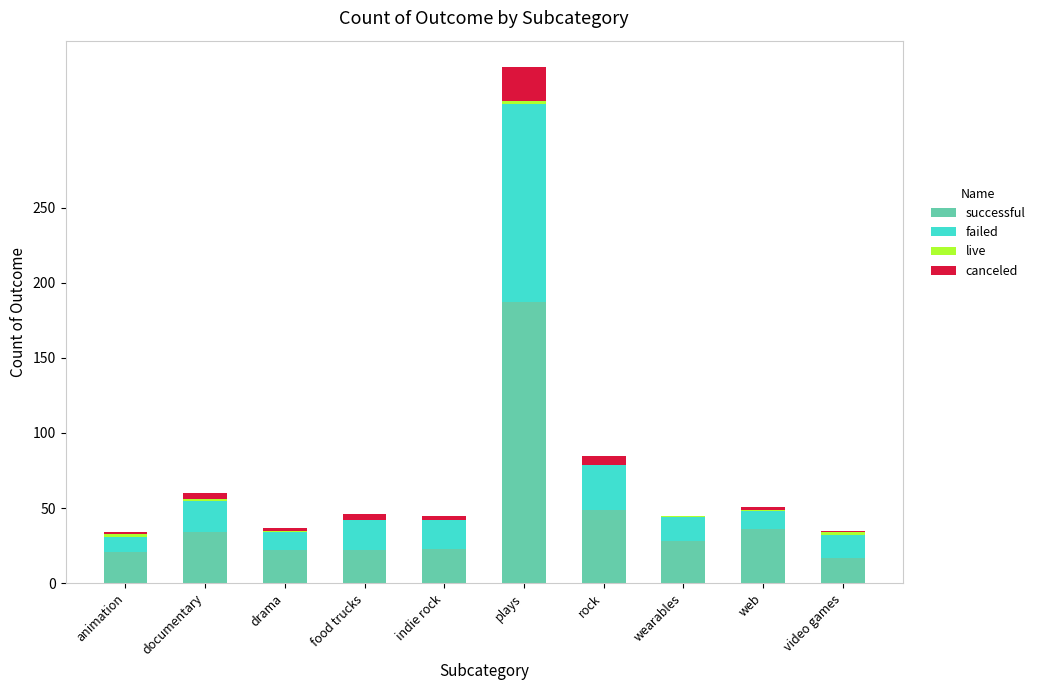

Are the bars horizontal?

No